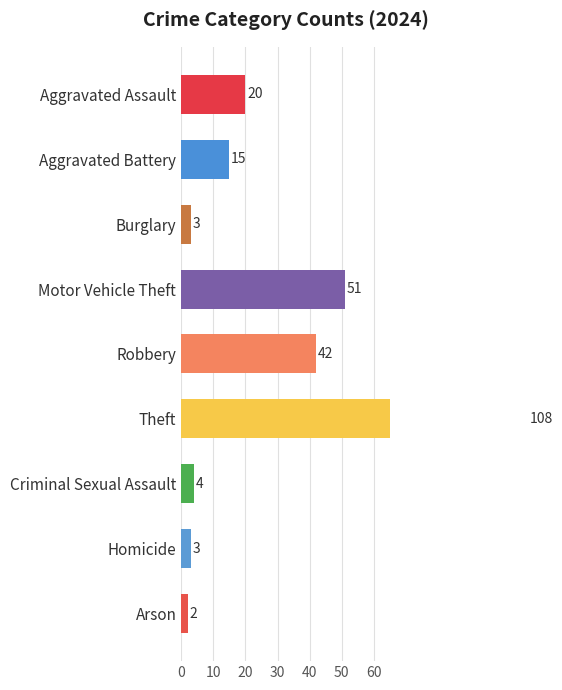

How many values in the Aggravated Assault series are below 16?

5